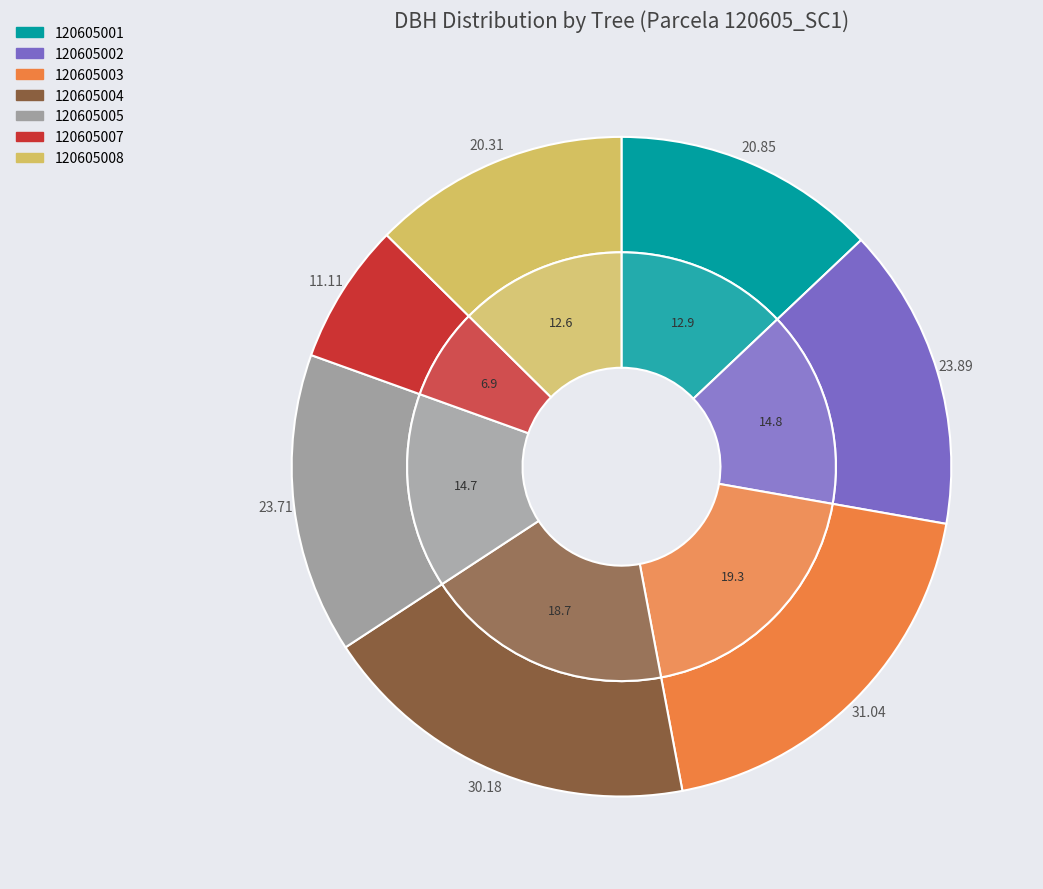

Does 120605007 account for over 50% of the chart?

No